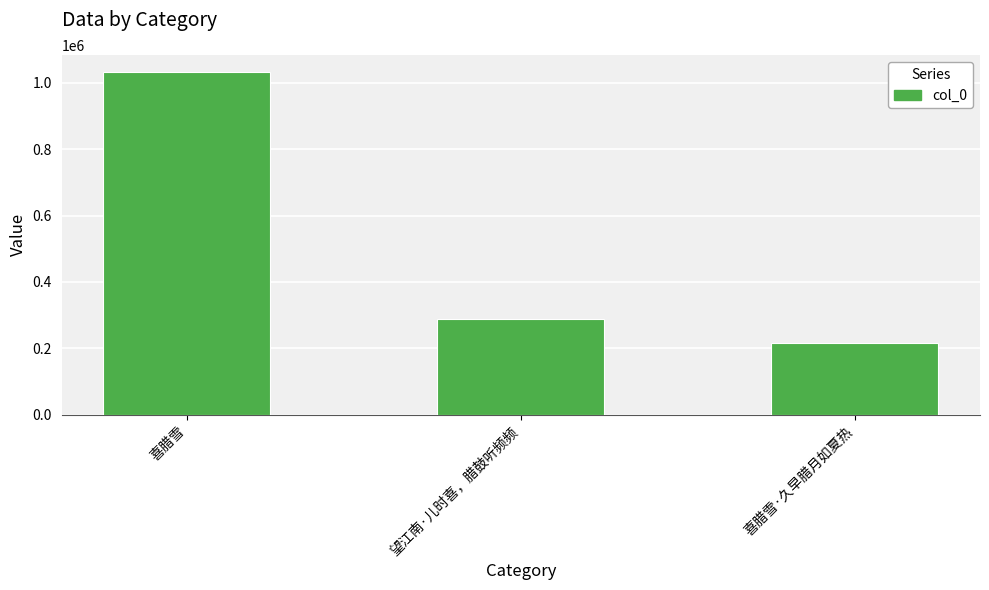

What position from the left is 喜腊雪·久早腊月如夏热?

3